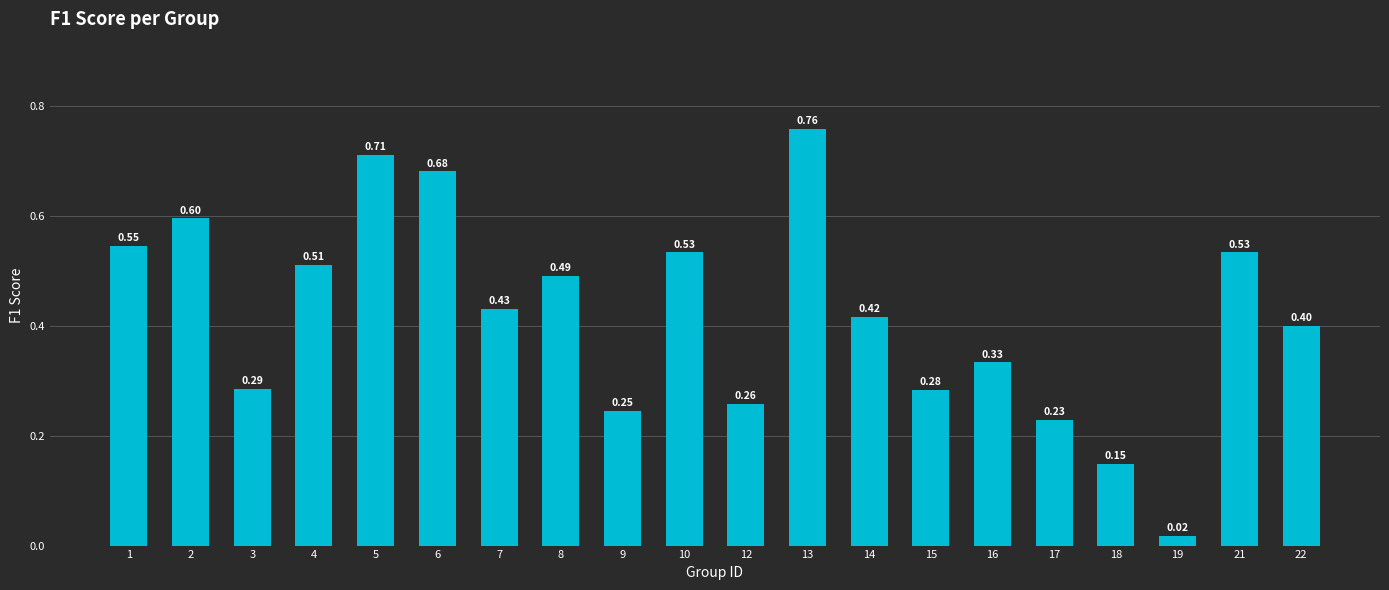

What is the value of the 13th bar from the left?

0.4